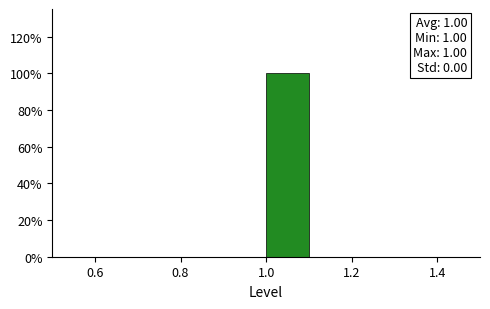

Which range on the x-axis has the tallest bar?

1.0 to 1.1